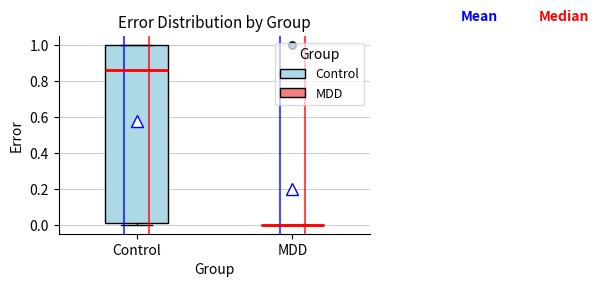

Reading left to right, read every box against the y-axis: the position of its median line, the range the box covers, and the ends of its whiskers. The values are not printed on the chart, so give them approximately, as read against the axis.

Control: median 0.86, box 0.02 to 1.00, whiskers 0.00 to 1.00
MDD: box collapsed to a line at 0.00, whiskers 0.00 to 0.00